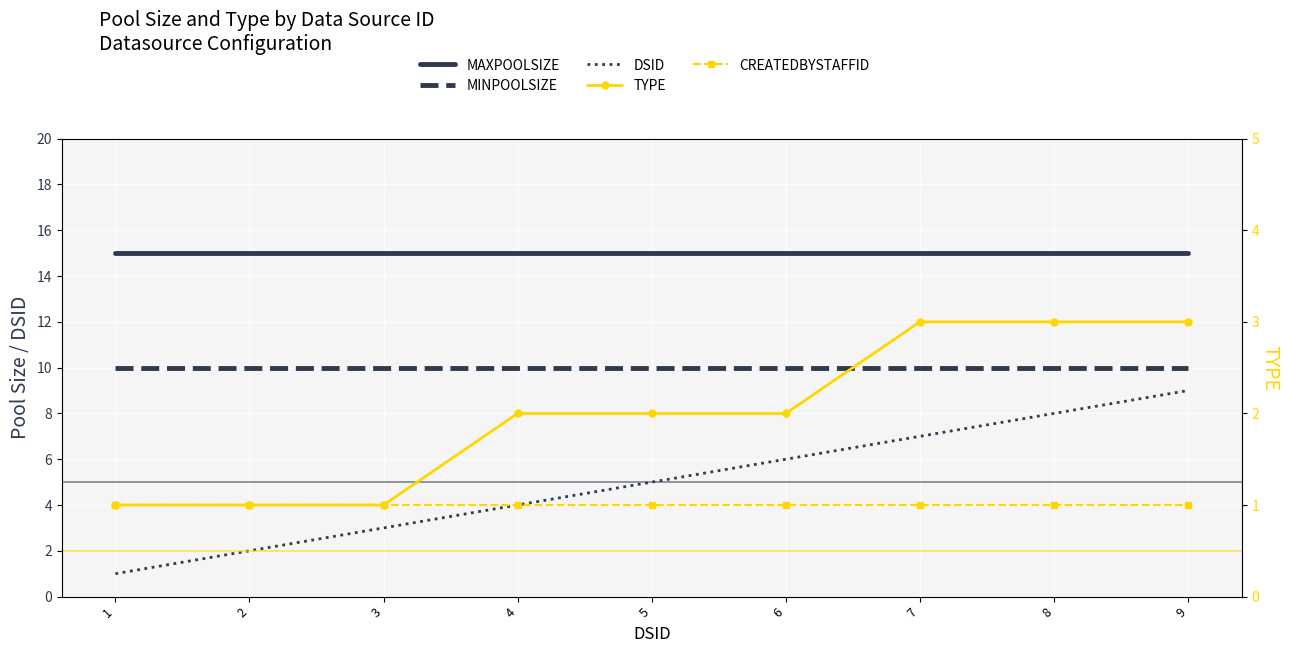

How many lines are shown in the chart?

5